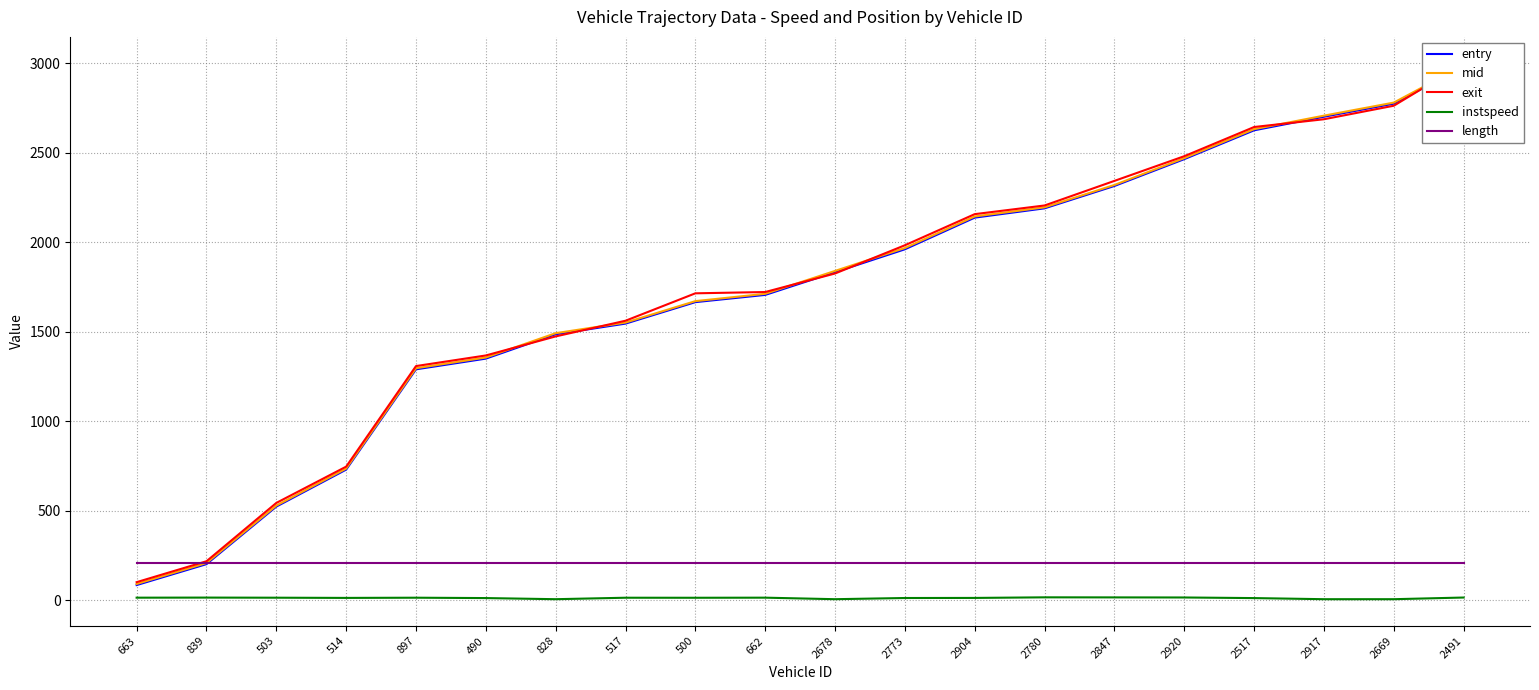

Which series has the largest total across all categories?

exit